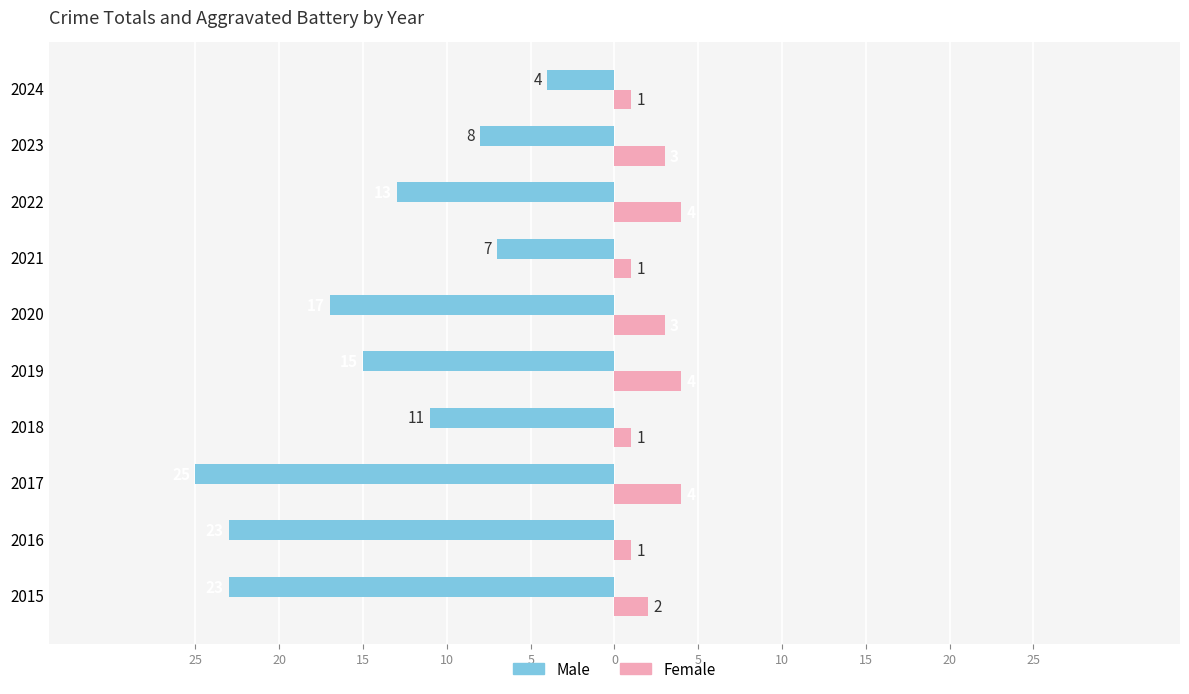

What are all the series names shown in the legend?

Male, Female